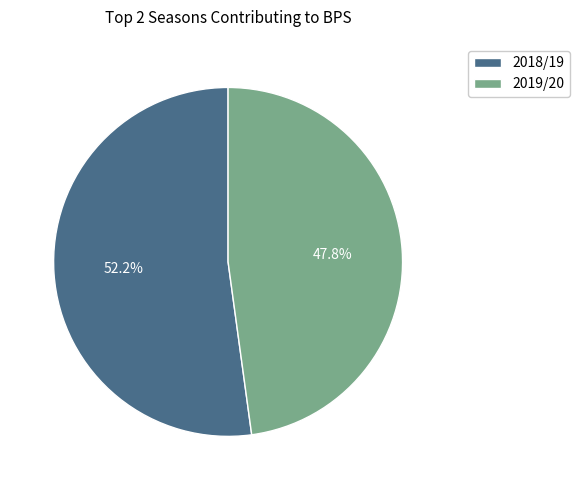

Which category has the smallest portion of the pie?

2019/20